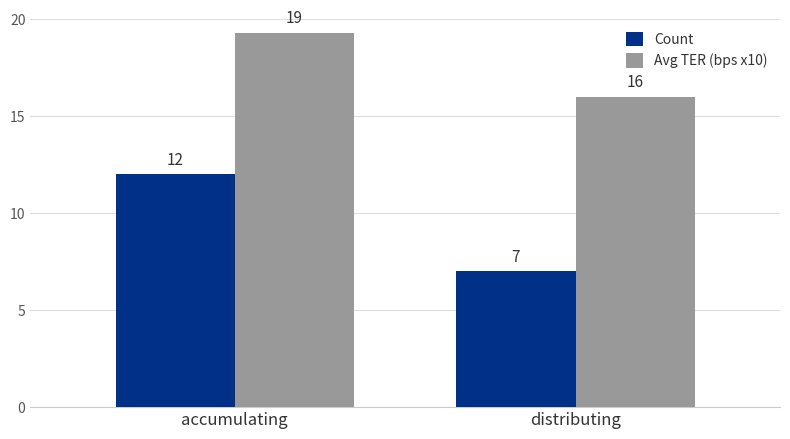

Rank the categories by Avg TER (bps x10) value from highest to lowest.

accumulating, distributing